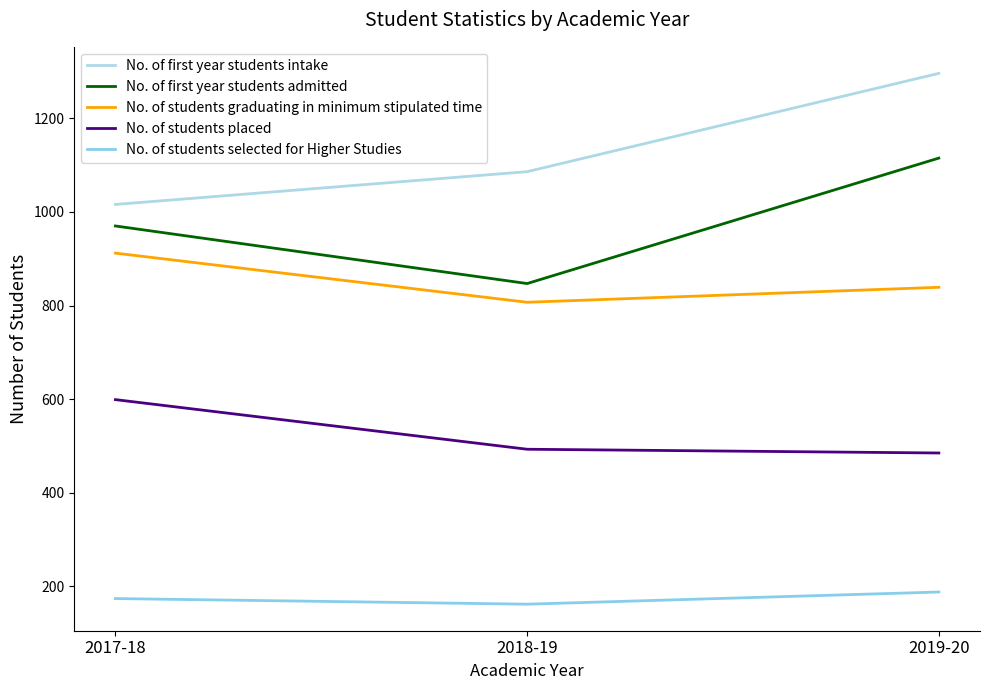

Is it true that No. of students selected for Higher Studies equals 188 at 2019-20?

True